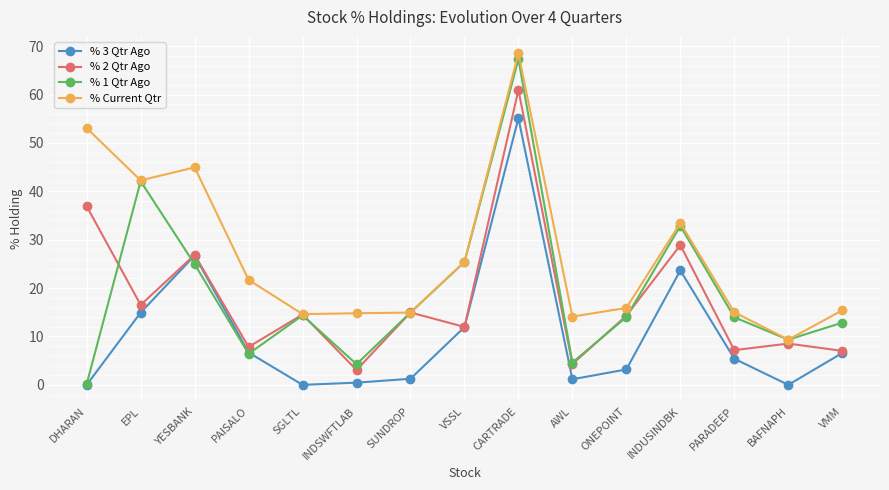

What is the greatest value displayed?

68.5